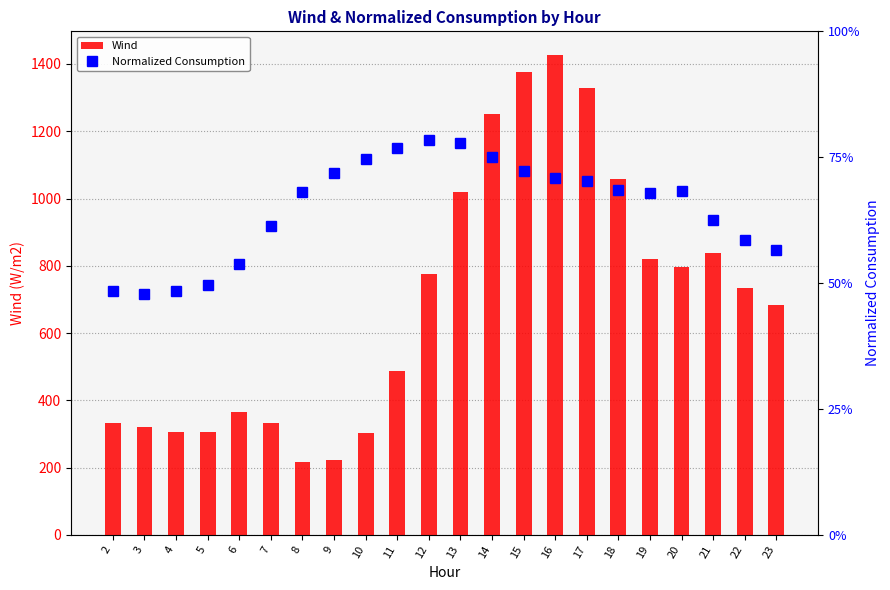

Between 6 and 10, which series saw the biggest shift?

Wind